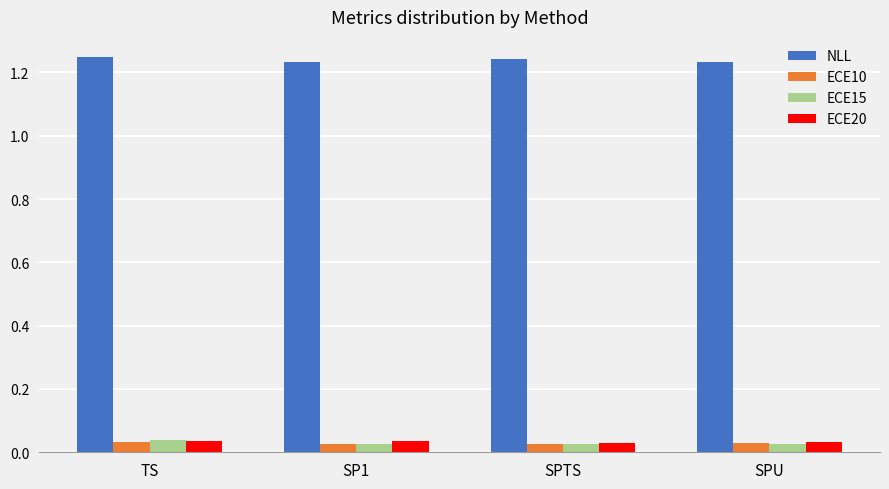

Count the ECE10 values in the range 0 to 1.

4